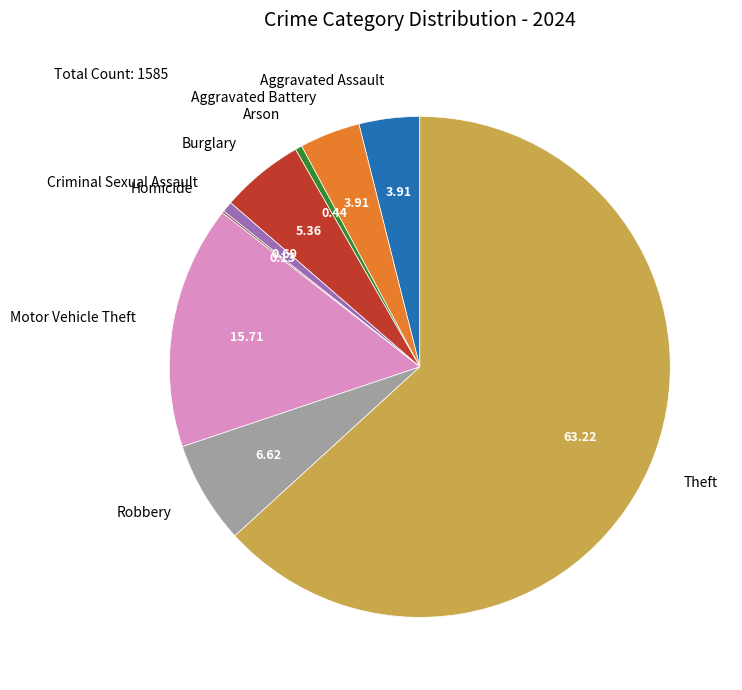

Which slice is the largest?

Theft